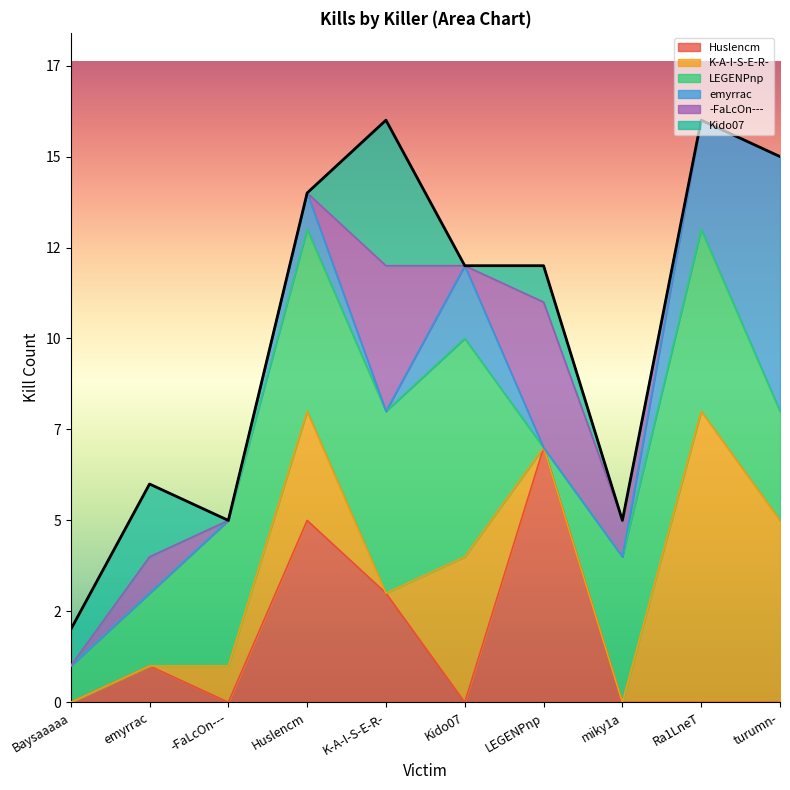

What is the difference between the second highest and second lowest values in the emyrrac series?

3